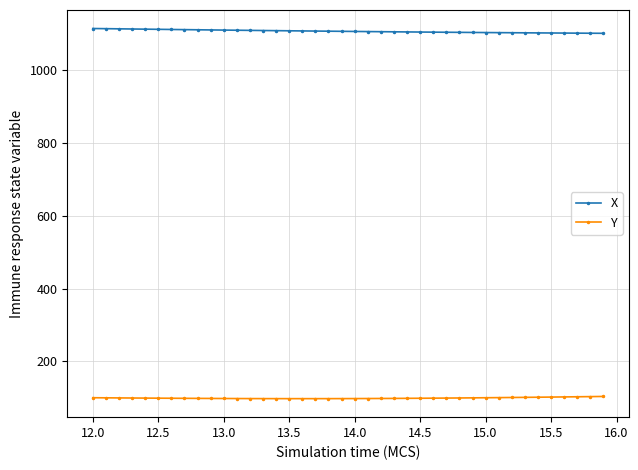

True or false: X and Y intersect in this chart.

False